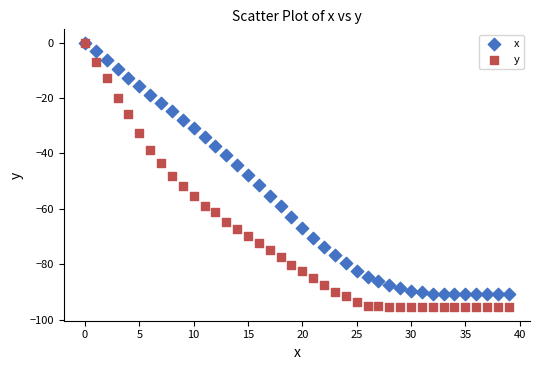

What are all the series names shown in the legend?

x, y